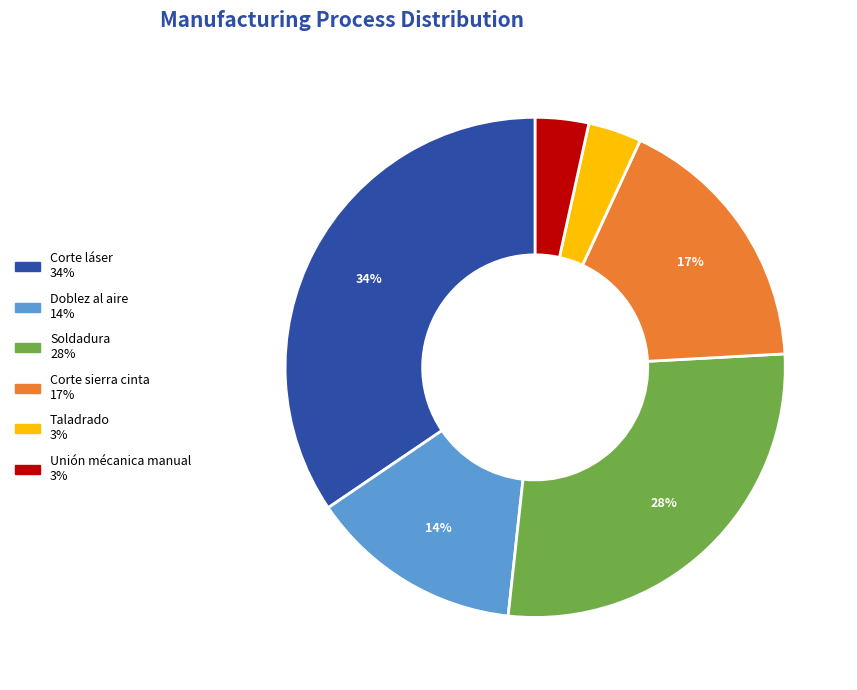

Which slice is the largest?

Corte láser